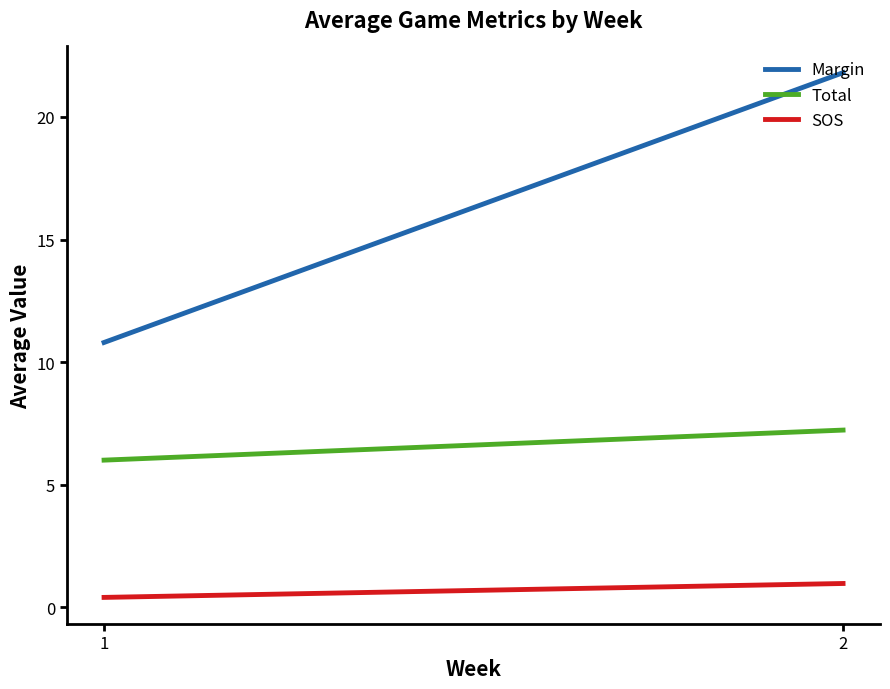

Is it true that Margin equals 21.8 at 2?

True